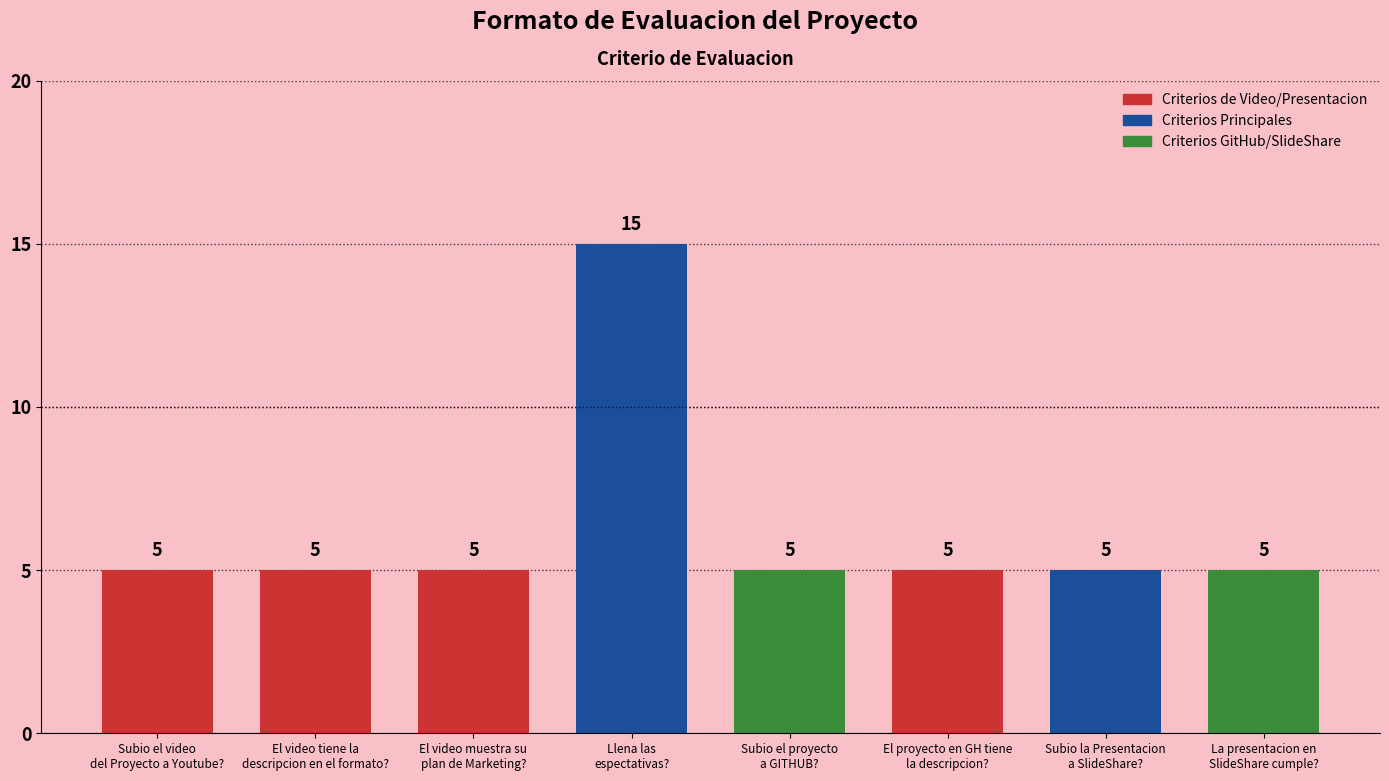

Rank the categories by value from highest to lowest.

Llena las
espectativas?, Subio el video
del Proyecto a Youtube?, El video tiene la
descripcion en el formato?, El video muestra su
plan de Marketing?, Subio el proyecto
a GITHUB?, El proyecto en GH tiene
la descripcion?, Subio la Presentacion
a SlideShare?, La presentacion en
SlideShare cumple?